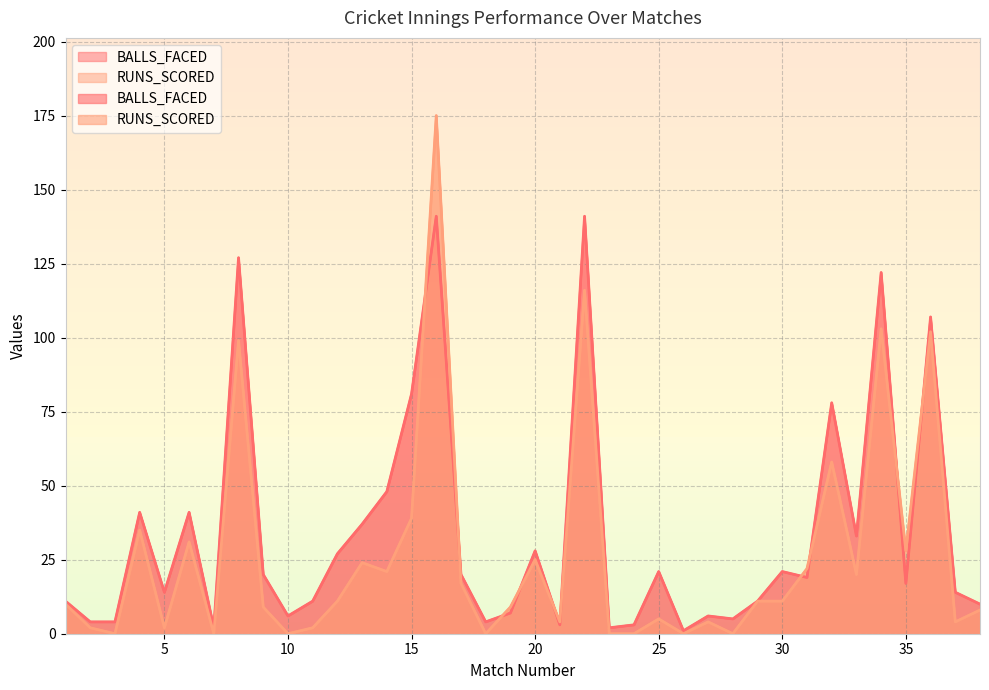

What are all the series names shown in the legend?

BALLS_FACED, RUNS_SCORED